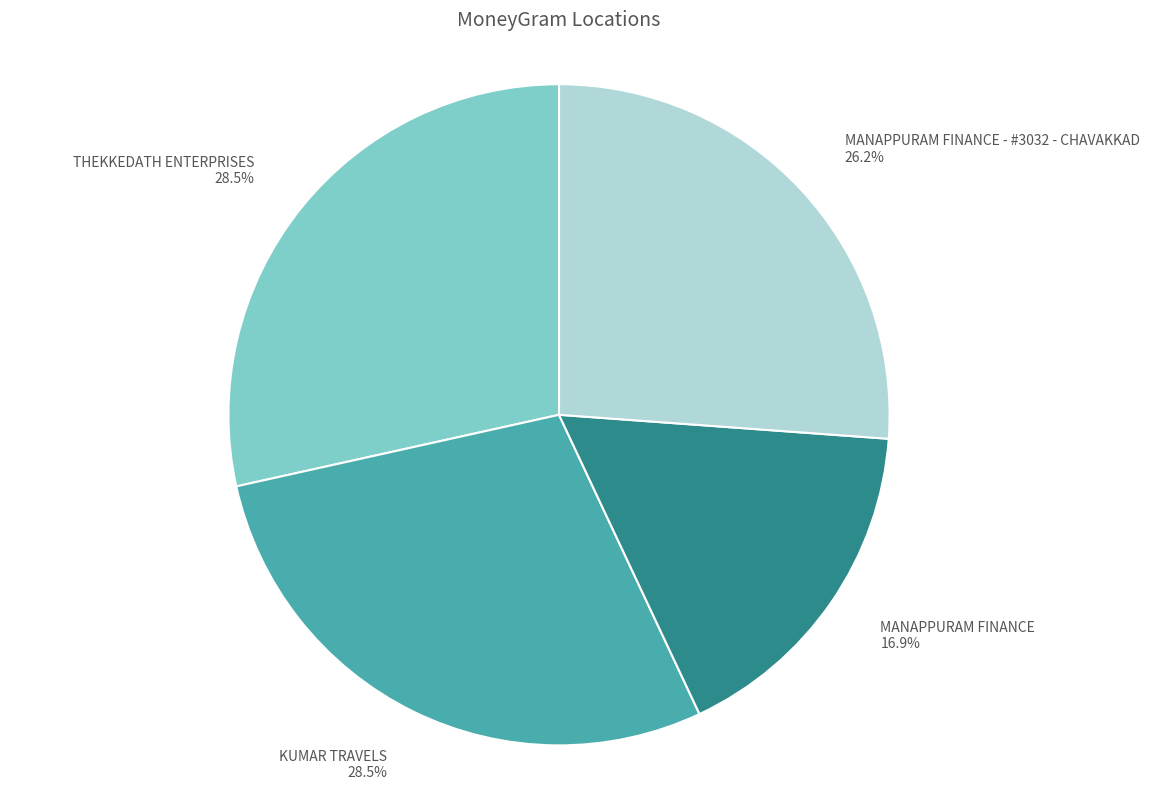

What percentage is NOT represented by MANAPPURAM FINANCE 16.9%?

83.1%